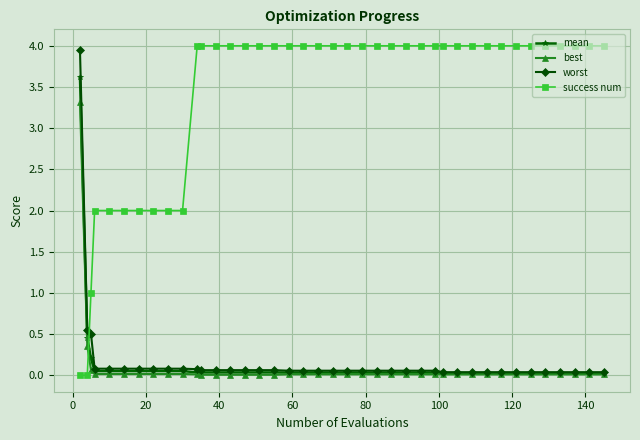

Count the number of data series in this chart.

4